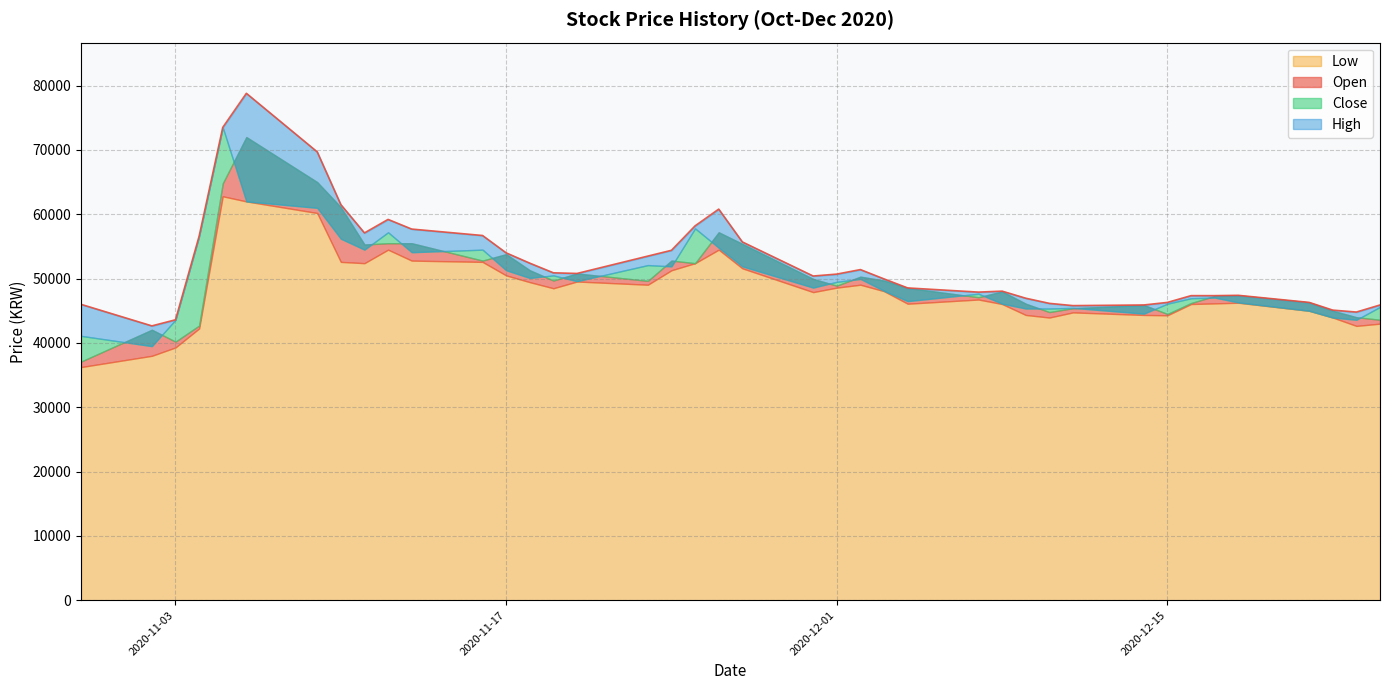

True or false: Open and Low intersect in this chart.

False